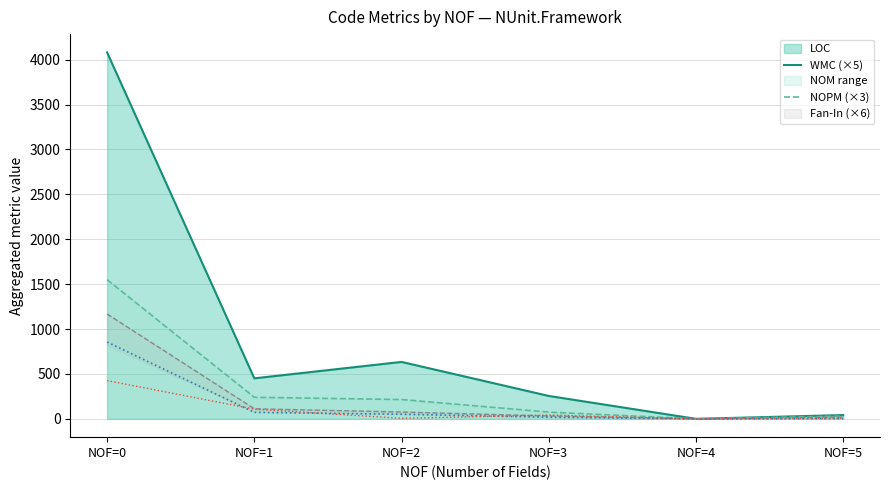

Does the chart display data point markers on the line(s)?

No